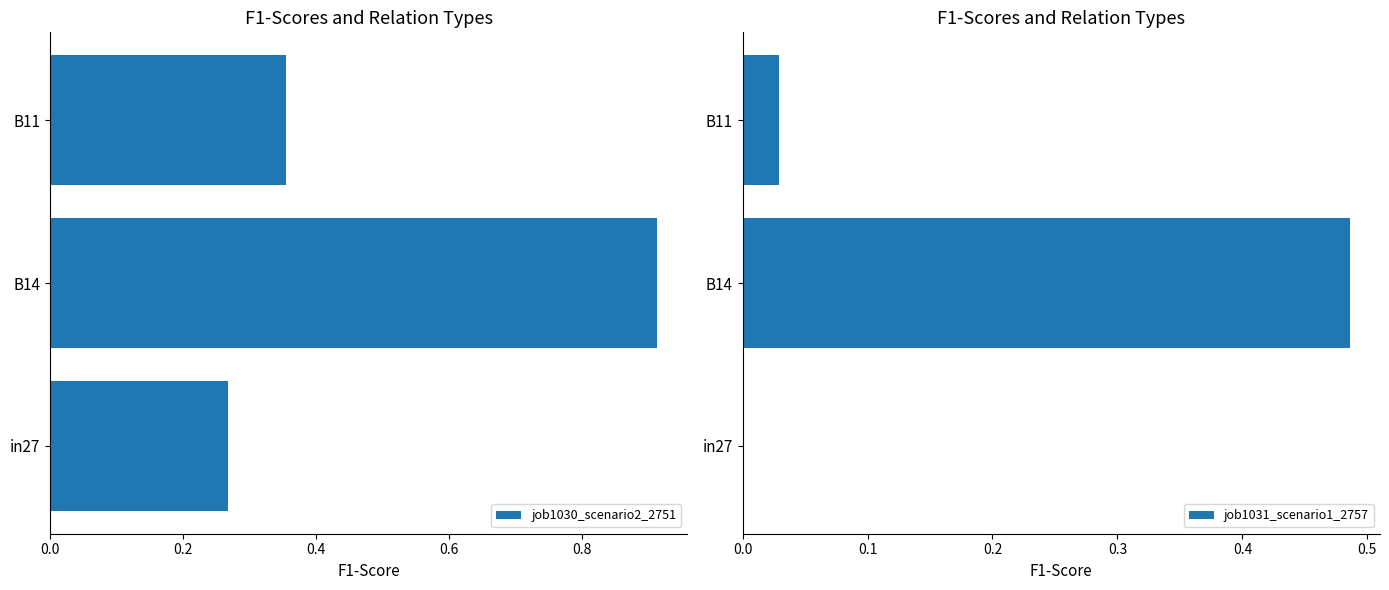

What is the highest value of the job1031_scenario1_2757 series?

0.5